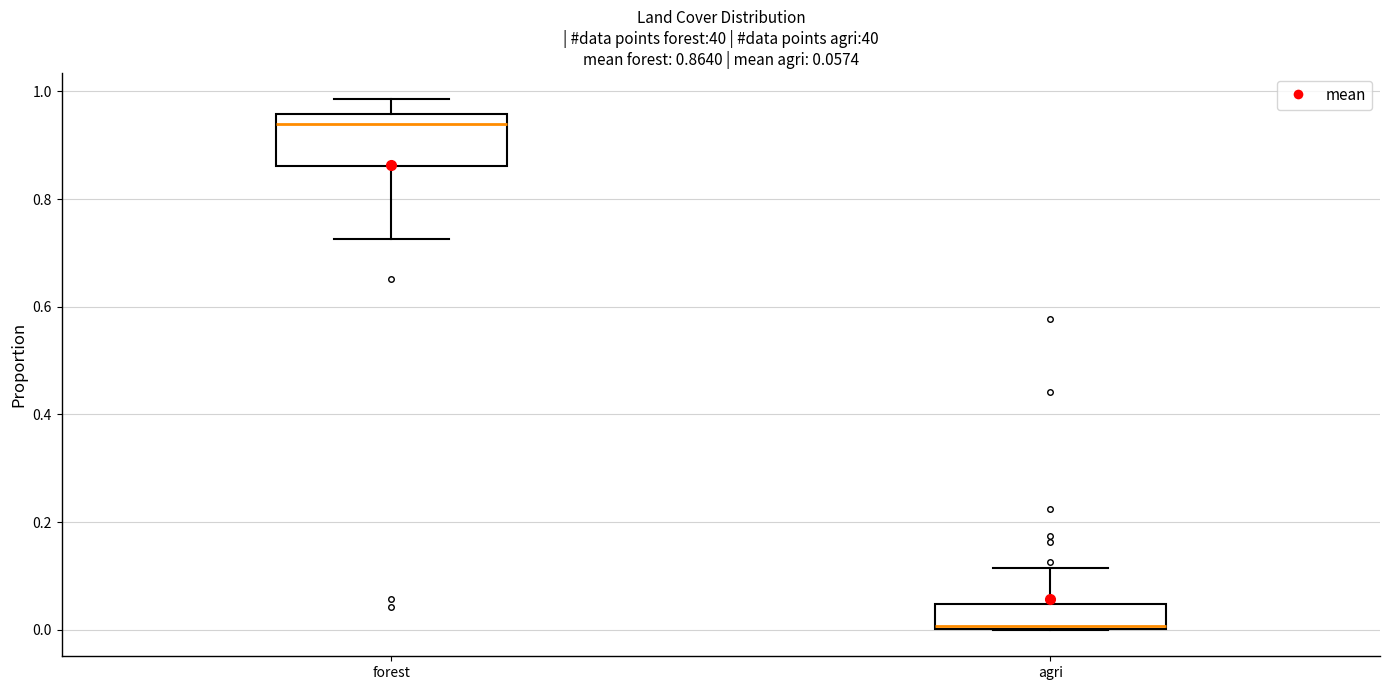

Which box is the tallest, from its lower edge to its upper edge?

forest